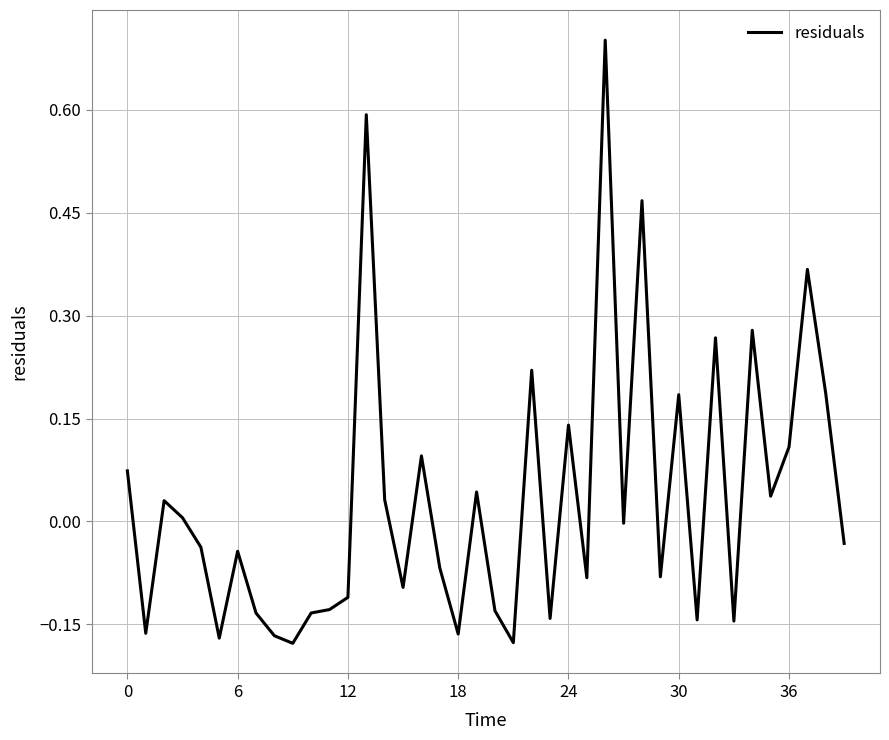

What is the difference between the maximum and minimum values?

0.9